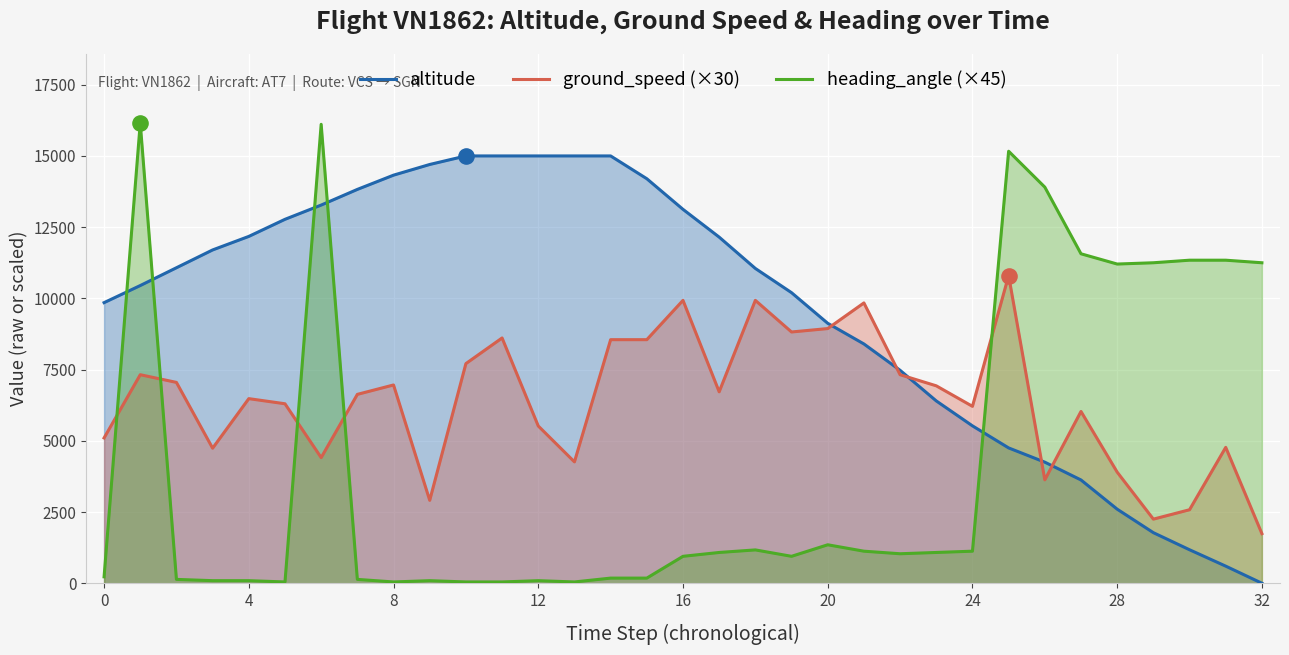

Which series has the largest total across all categories?

altitude